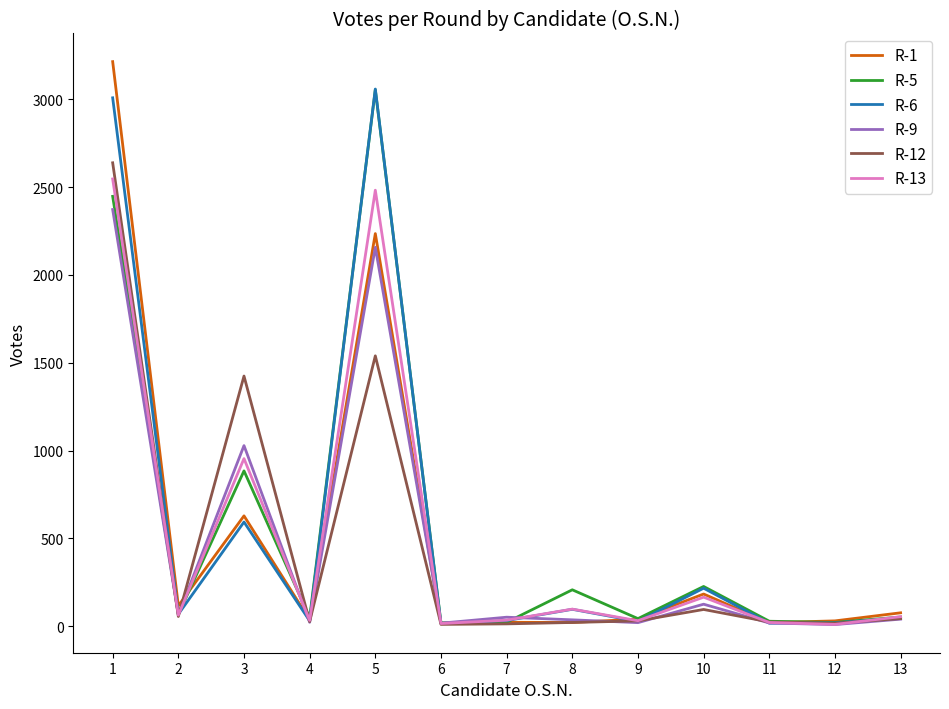

What value does the R-9 series have at 2?

64